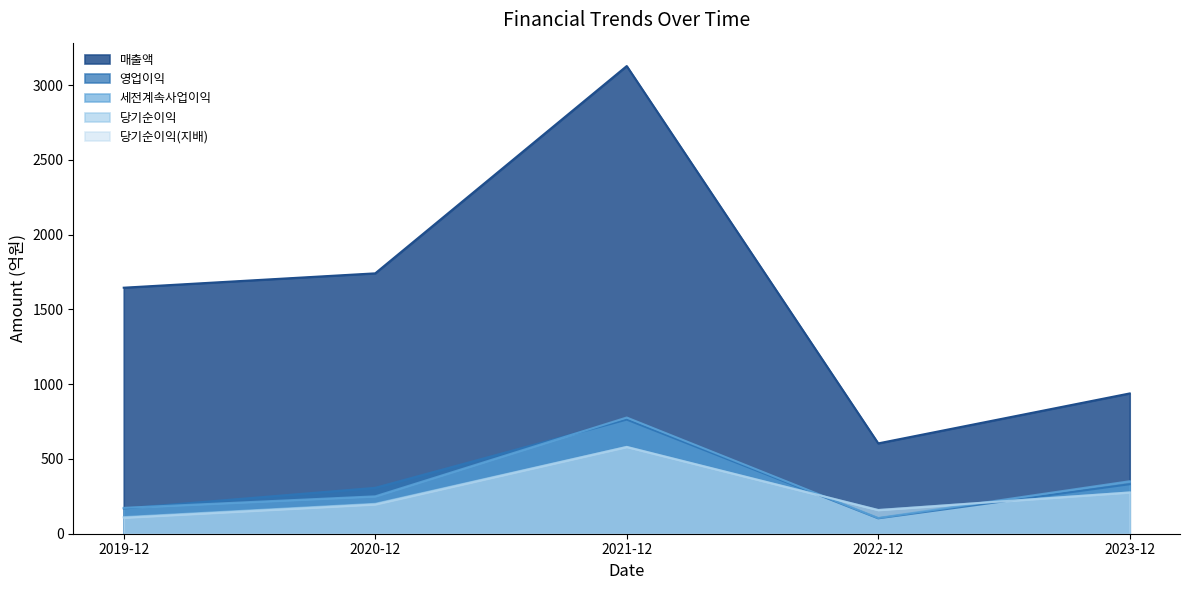

How many values in the 세전계속사업이익 series exceed 250?

2